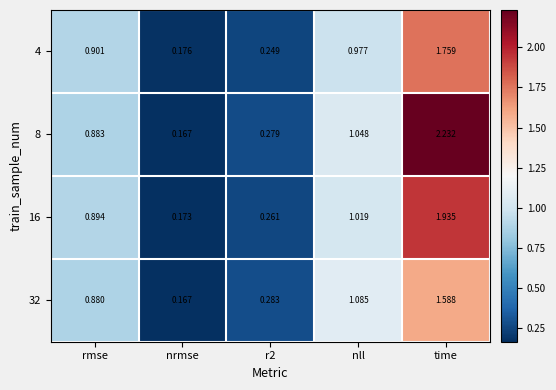

Which series has the largest range (max minus min)?

8